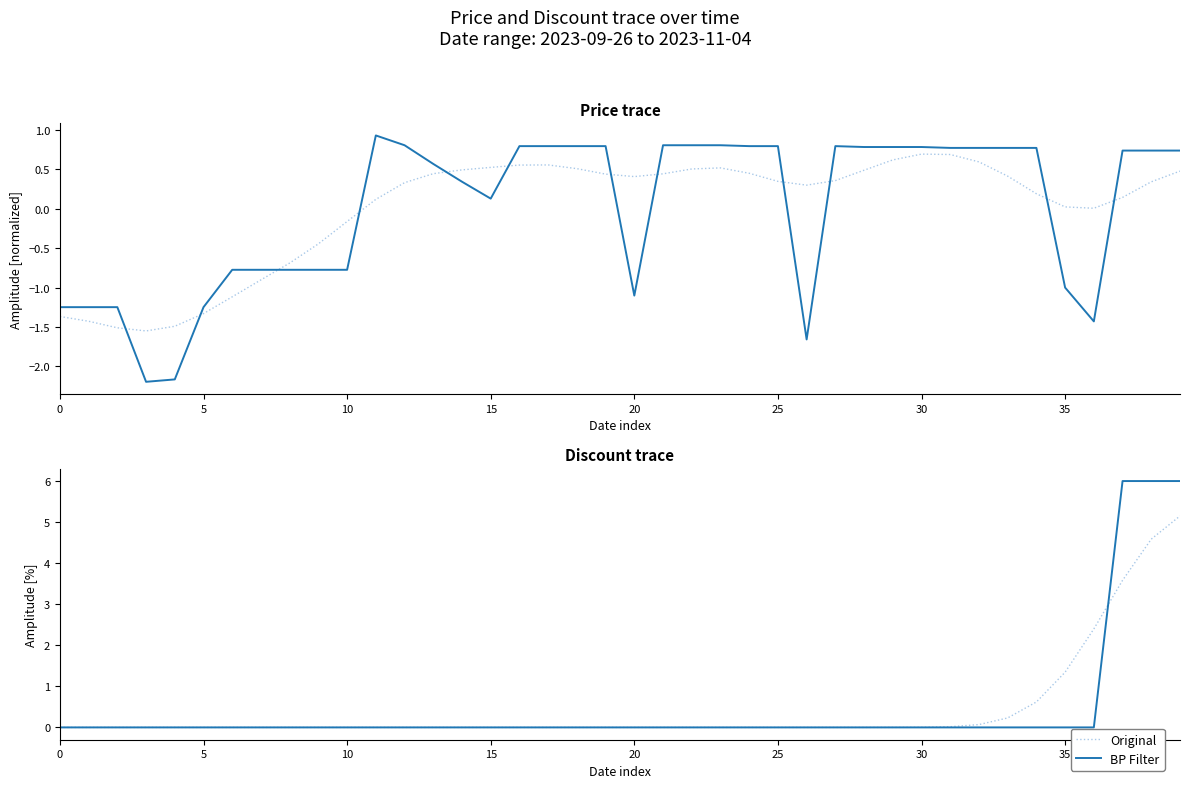

True or false: Original has a value of 1.3 at 35.

True